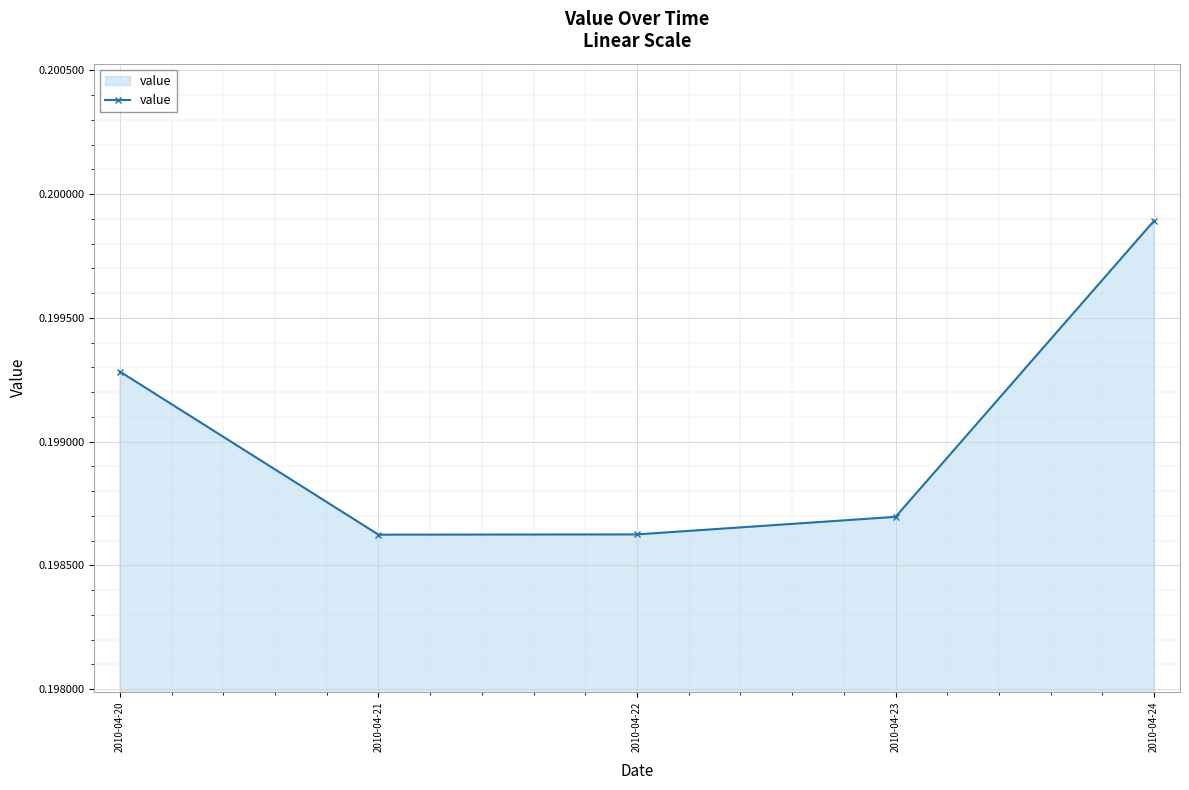

How many values are between 0 and 1?

5